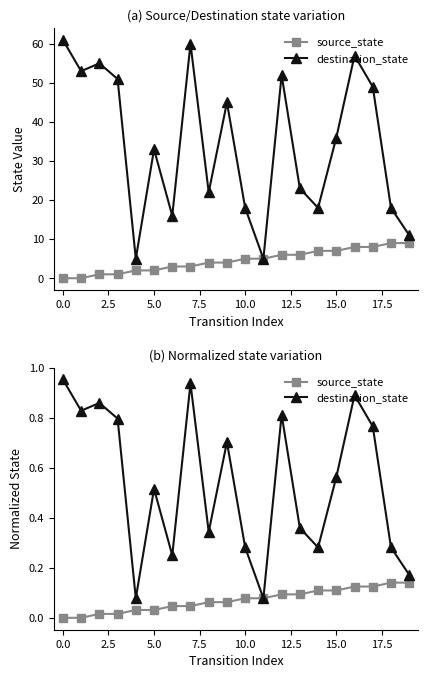

What is the sum of all source_state values?

1.4